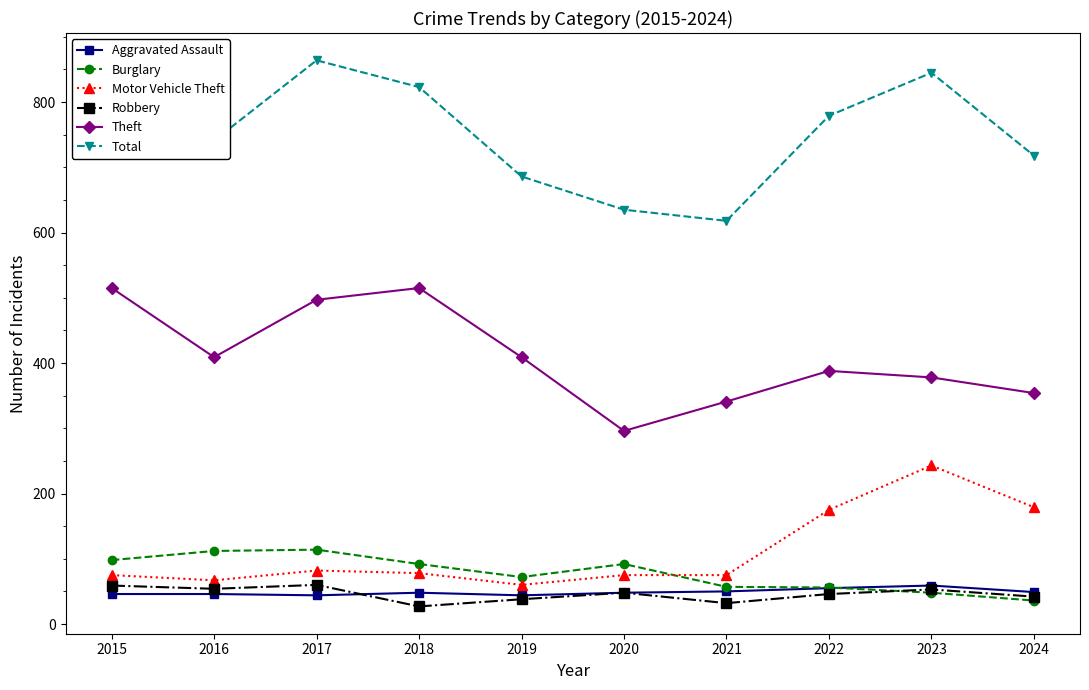

Is the value of Burglary at 2017 greater than the value of Aggravated Assault at 2015?

Yes